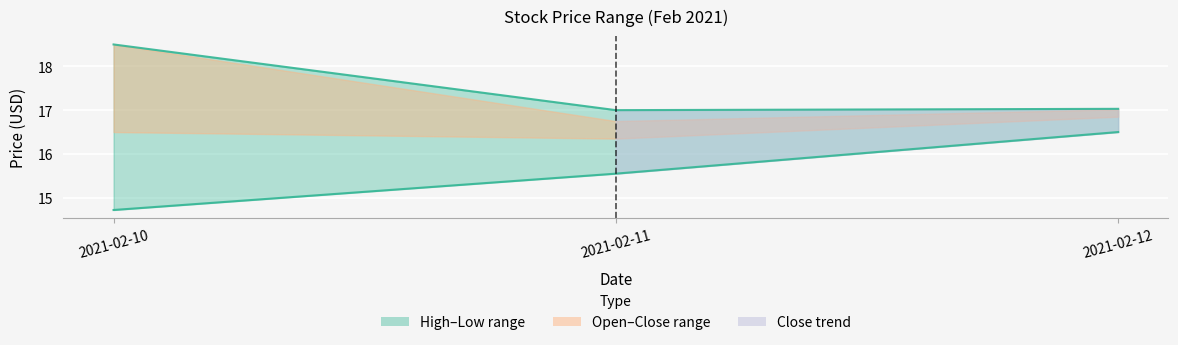

What is the value of the High point at the 1st from the left?

18.5